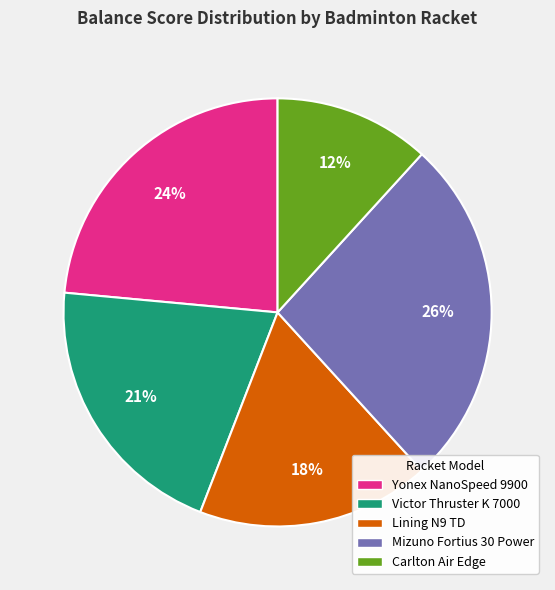

Does any single category account for the majority?

No